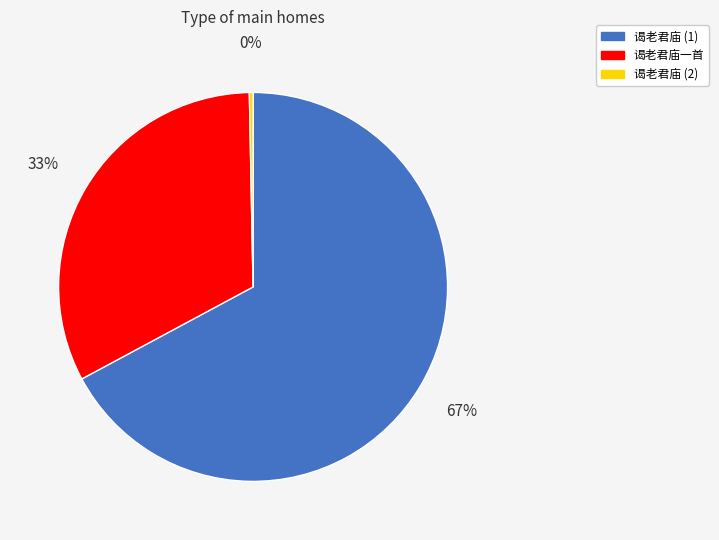

Which slice is the largest?

谒老君庙 (1)